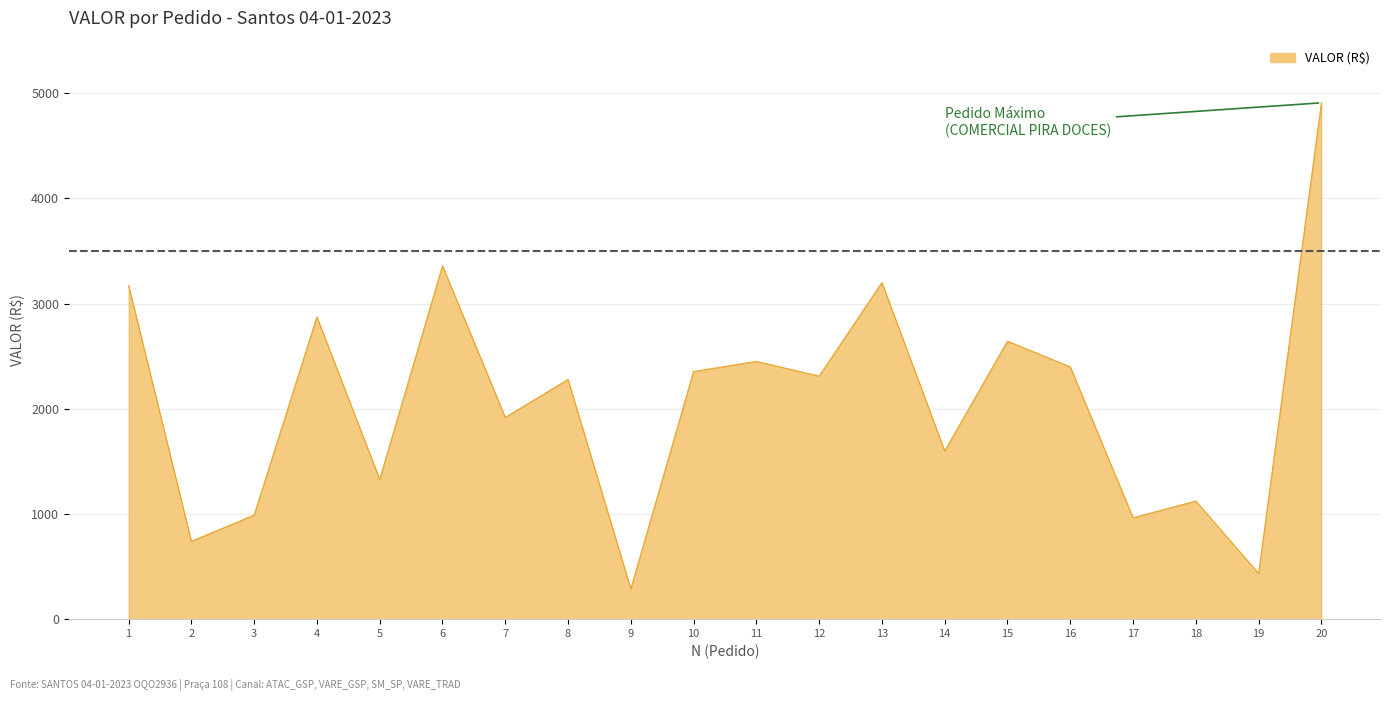

What is the maximum value shown in the chart?

4909.1